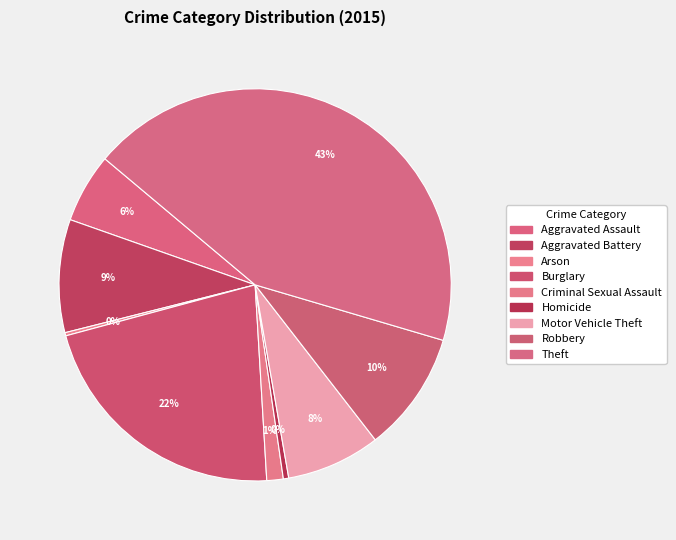

To the nearest percent, what is the difference between the Arson and Motor Vehicle Theft slice percentages?

7%